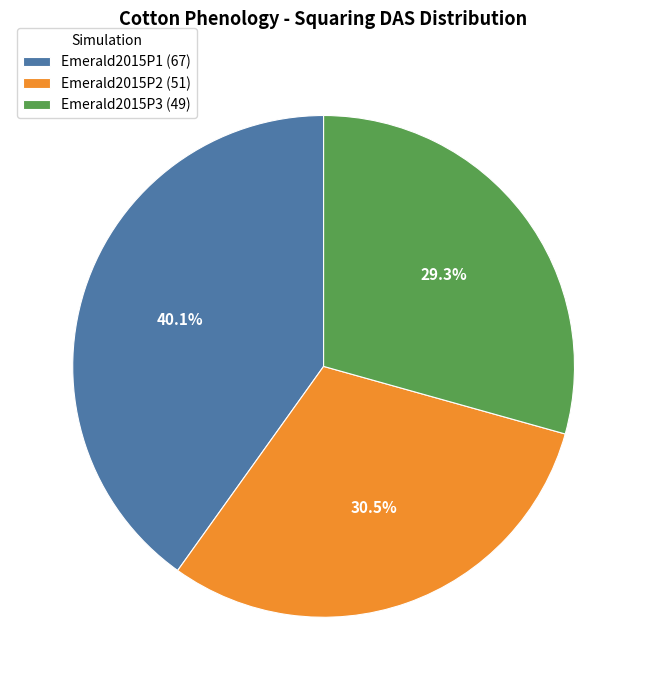

What is the ratio of the value at Emerald2015P3 (49) to the value at Emerald2015P2 (51)?

1.0